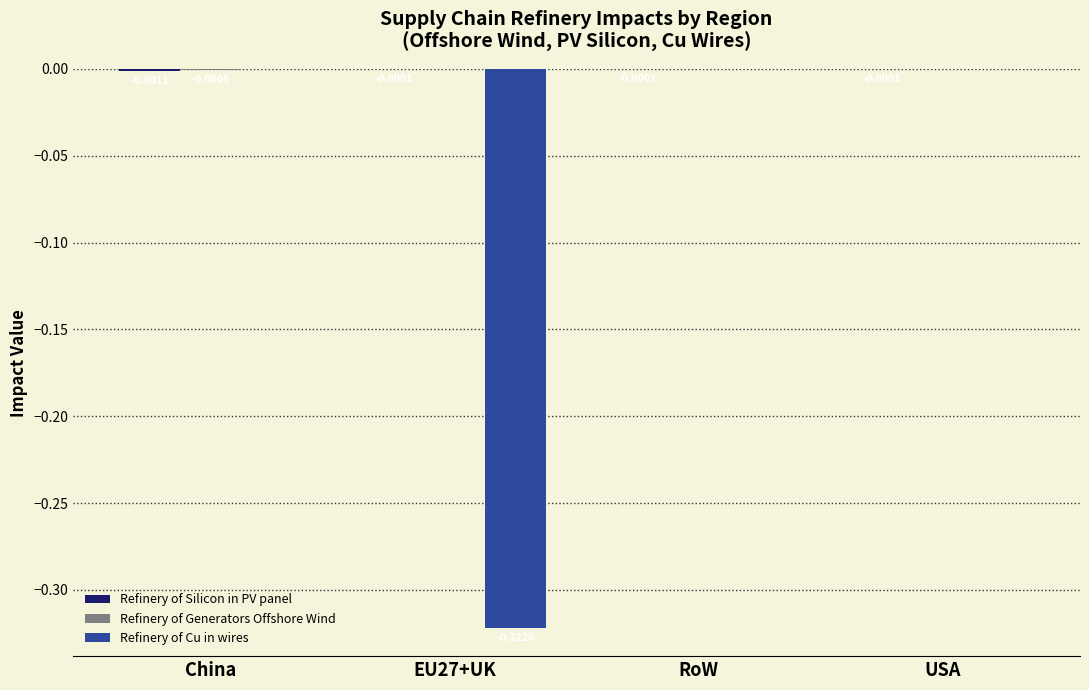

Is it true that Refinery of Cu in wires equals 0.1 at China?

False